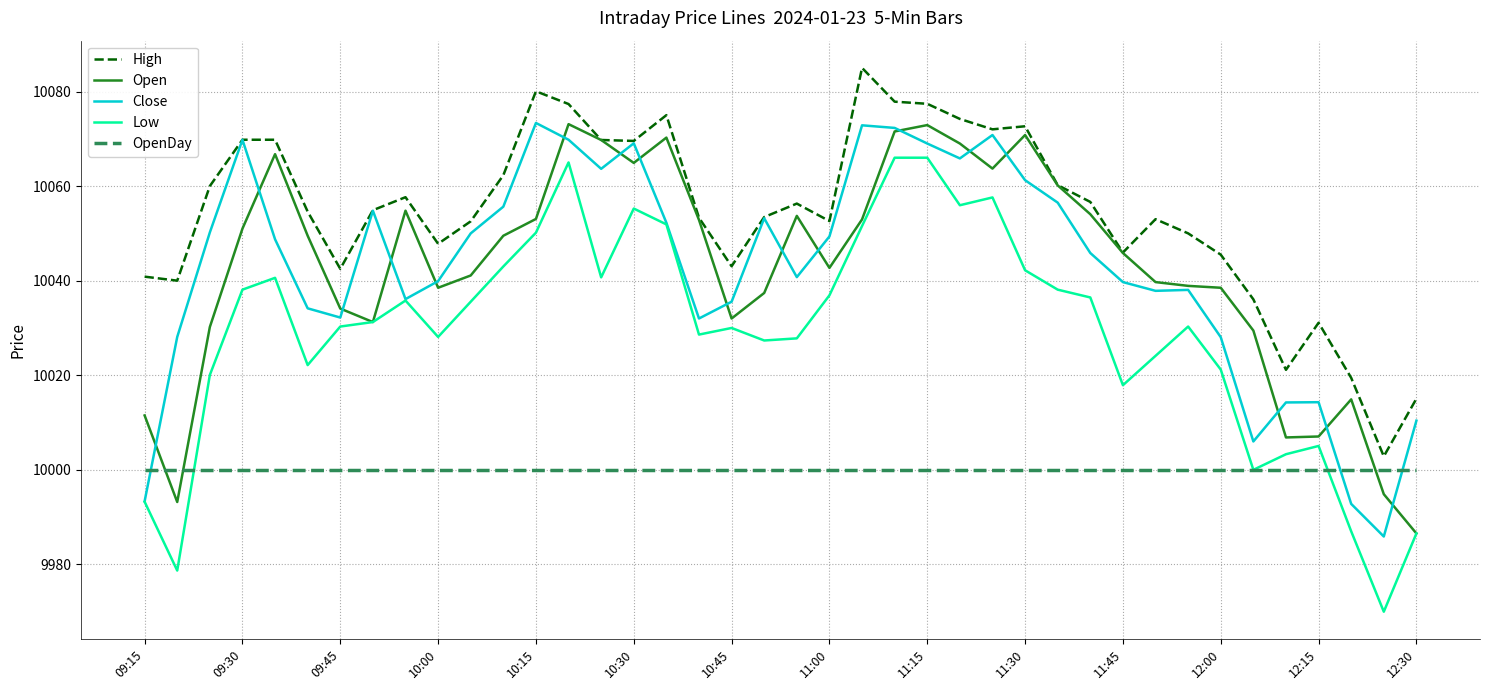

What is the lowest value of the OpenDay series?

10000.0